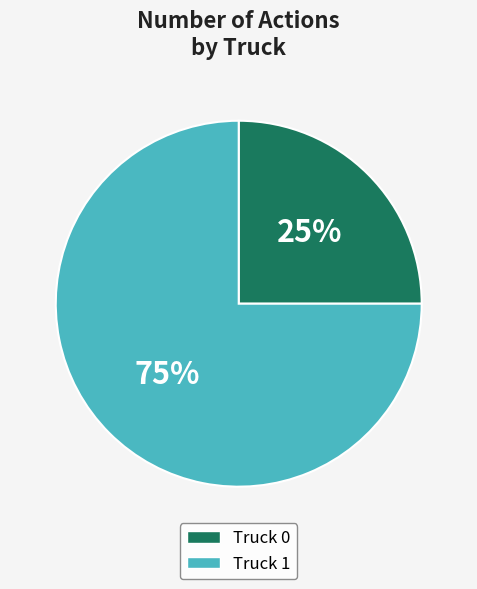

Do Truck 1 and Truck 0 together represent more than half of the pie?

Yes